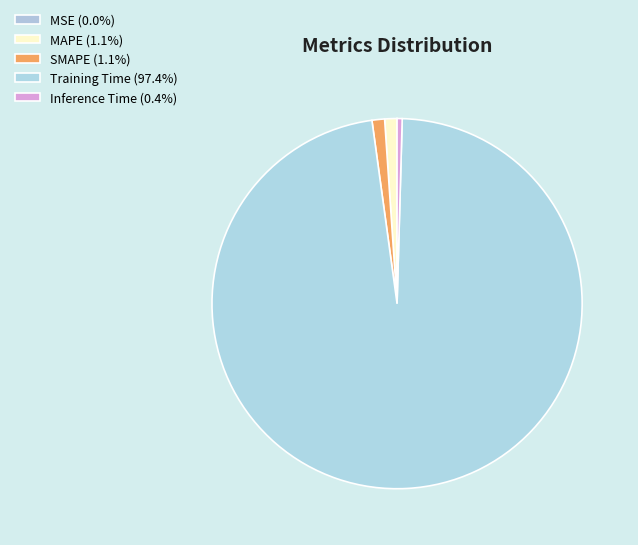

Which category accounts for the majority?

Training Time